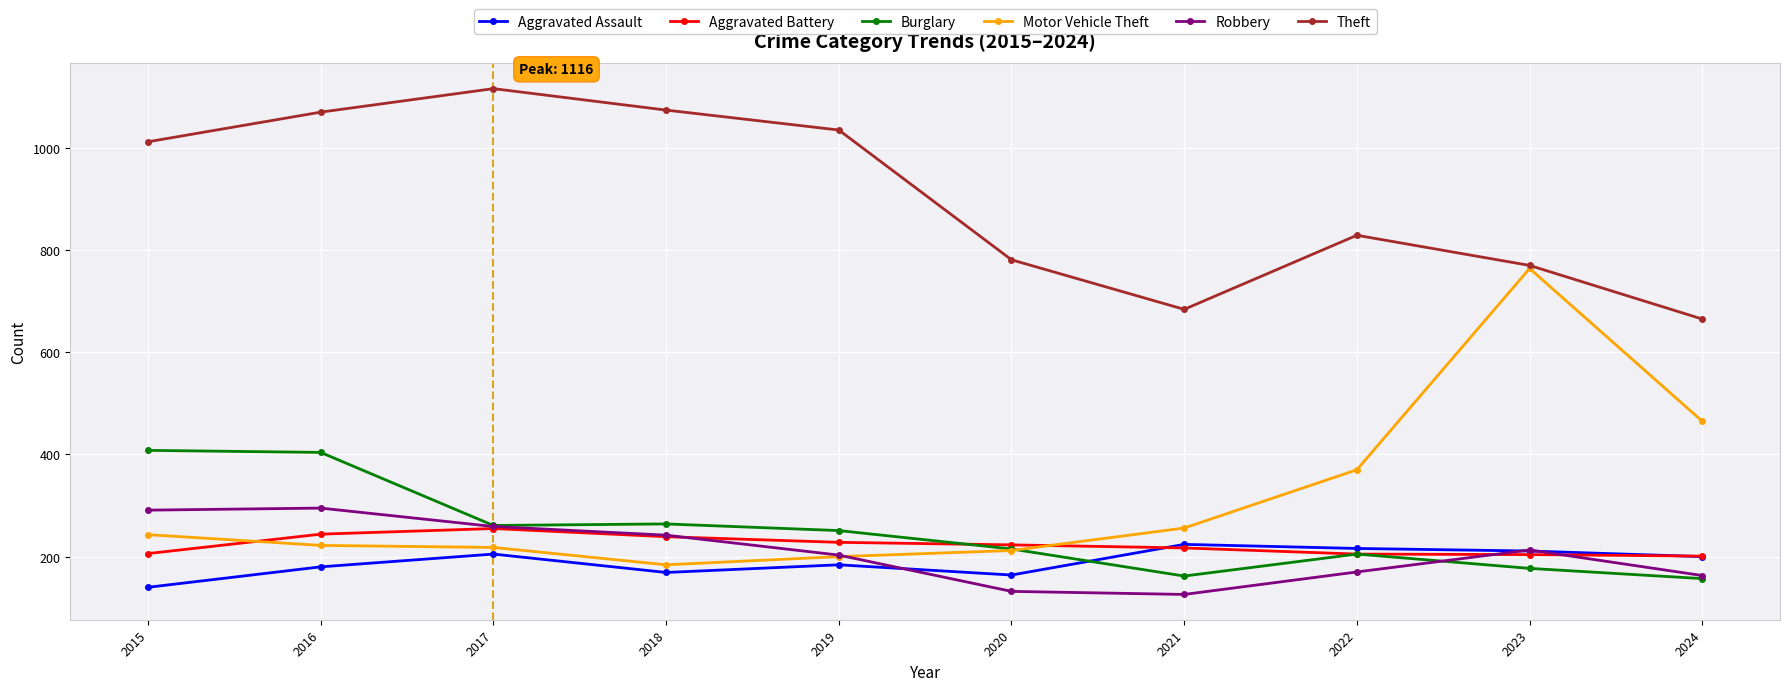

At which category does the chart reach its peak across all series?

2017